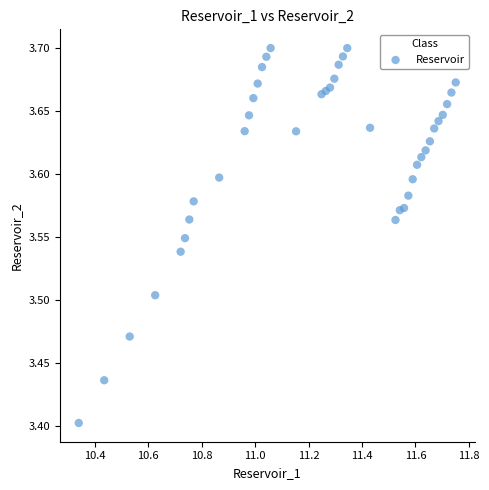

What is the range of Y values (max minus min)?

0.3